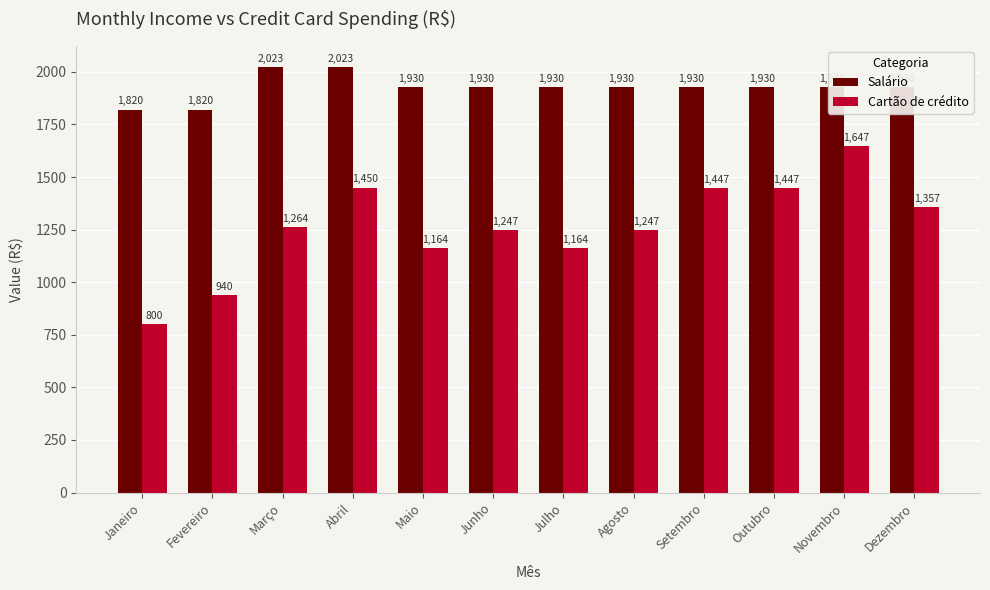

Which series changed the most between Junho and Outubro?

Cartão de crédito